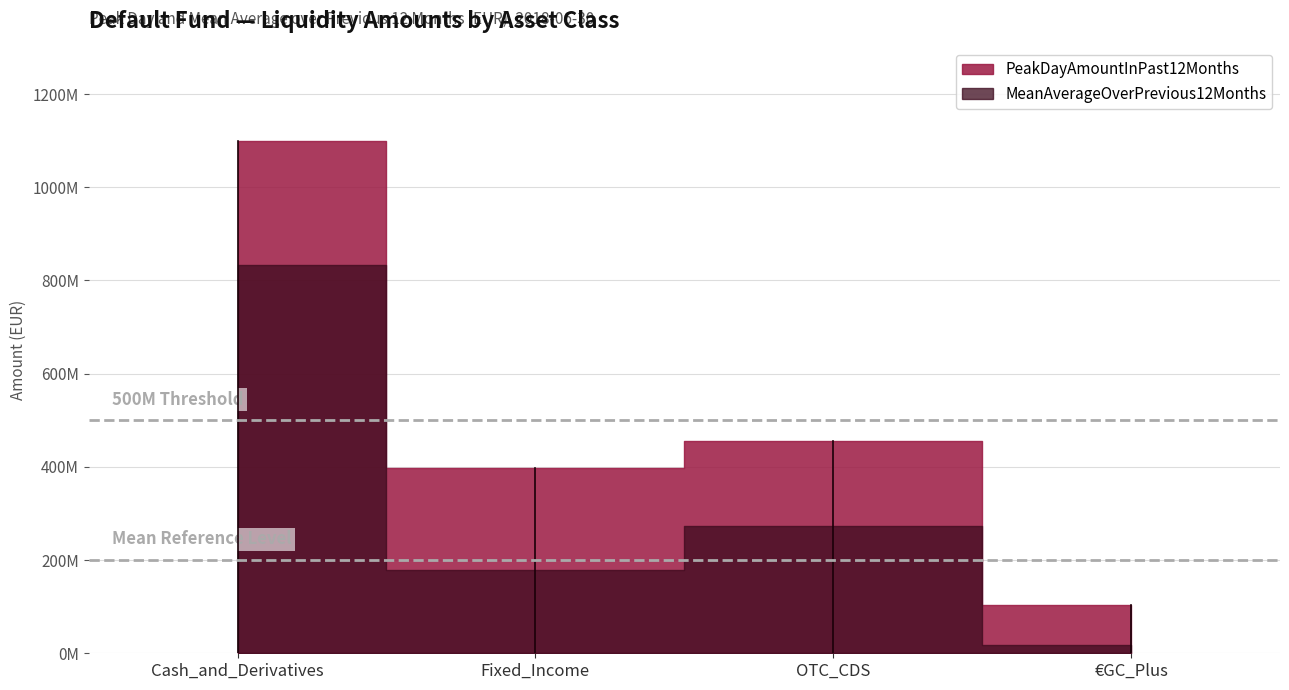

How many data points does each series have?

4